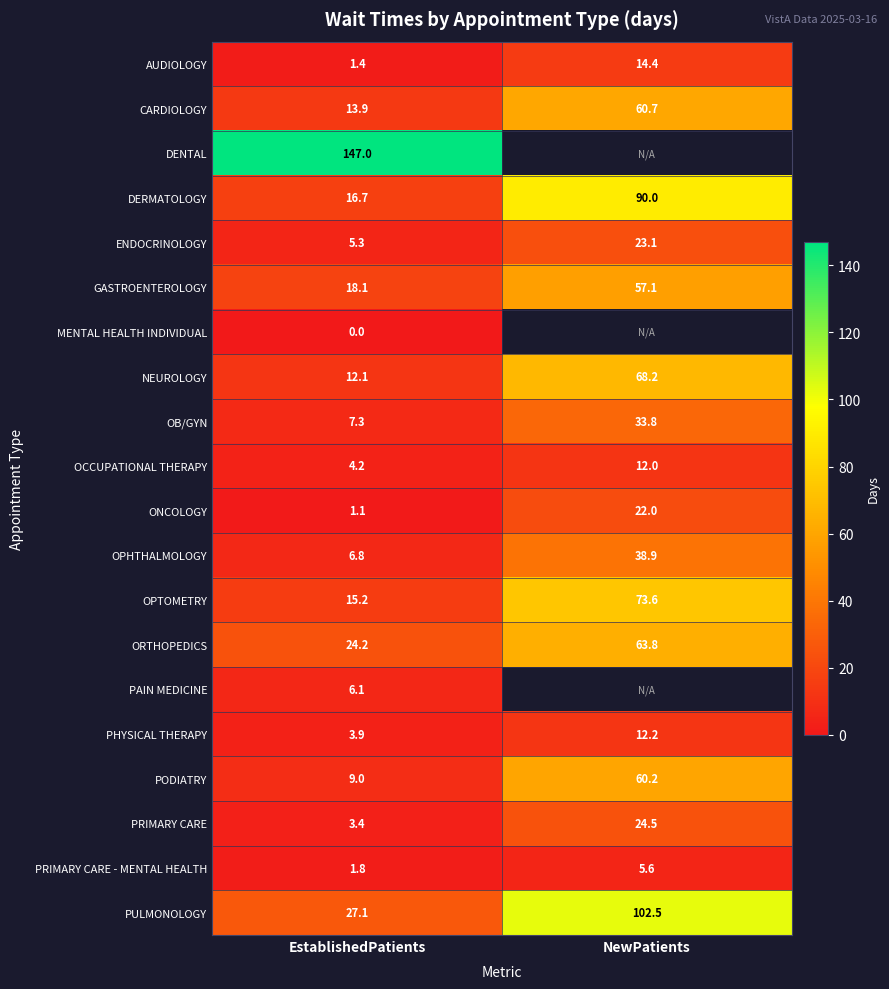

What is the spread (max minus min) of values at EstablishedPatients?

147.0